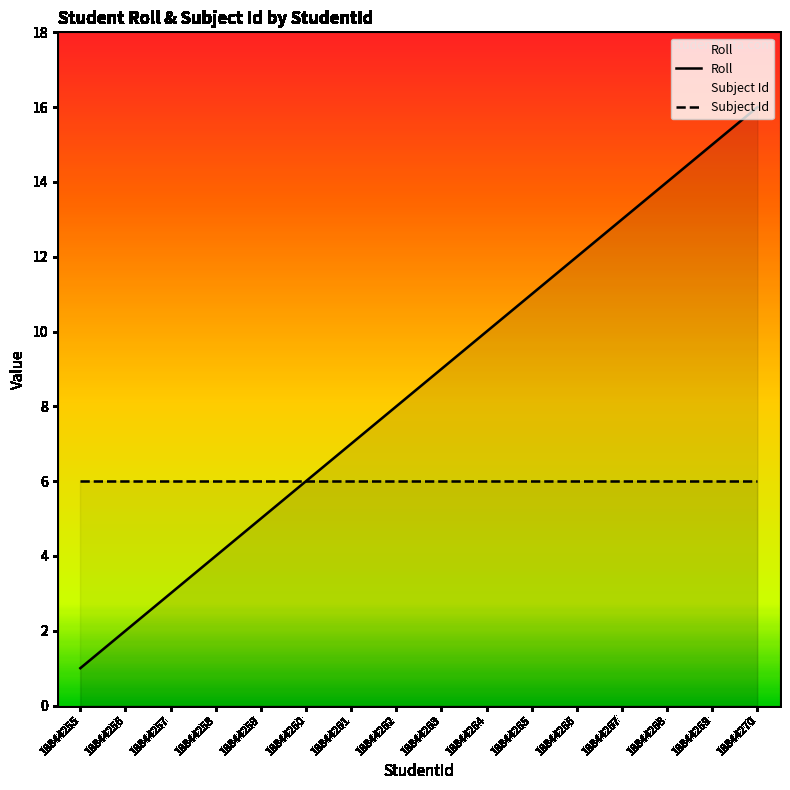

True or false: Subject Id has more than 0 interior local peaks.

False